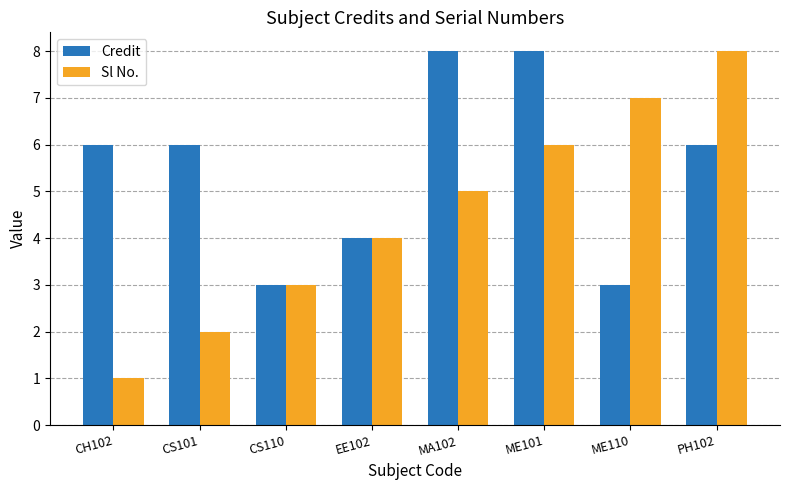

List the series in order of their overall mean, lowest first.

Sl No., Credit